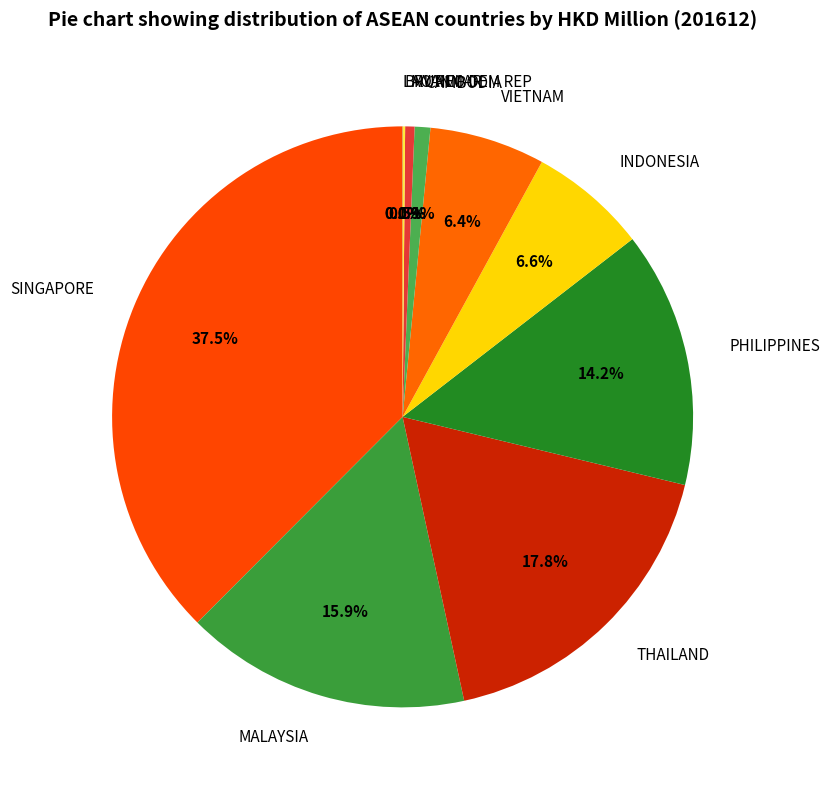

To the nearest percent, what is the difference between the largest and smallest slice percentages?

38%